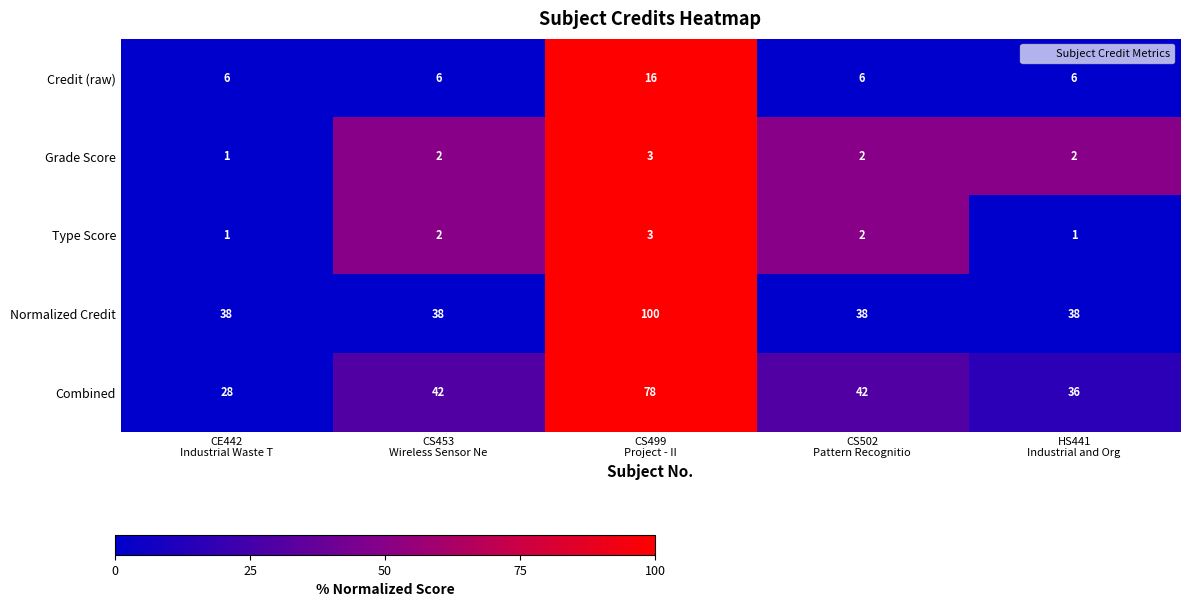

At which category is the sum across all series the highest?

CS499
Project - II